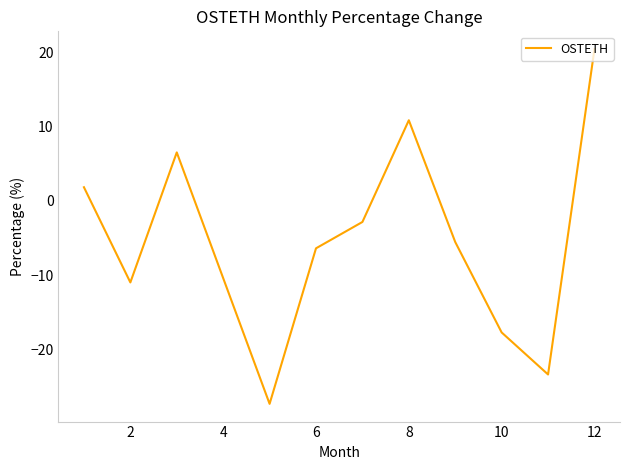

Reading right to left, what are all the values shown in this chart?

20.4	-23.4	-17.7	-5.5	10.8	-2.8	-6.4	-27.3	6.5	-11.0	1.8